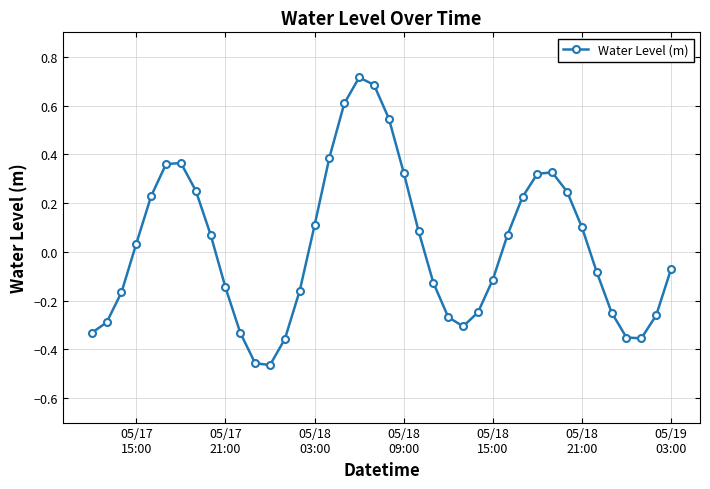

How many points are lower than both their immediate neighbors (excluding endpoints)?

3